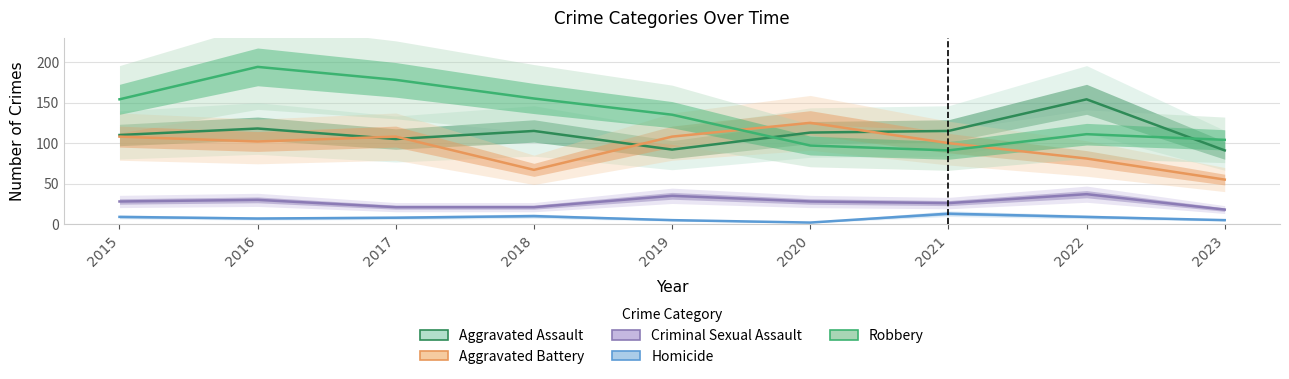

Is this an area chart (filled region under the line)?

No